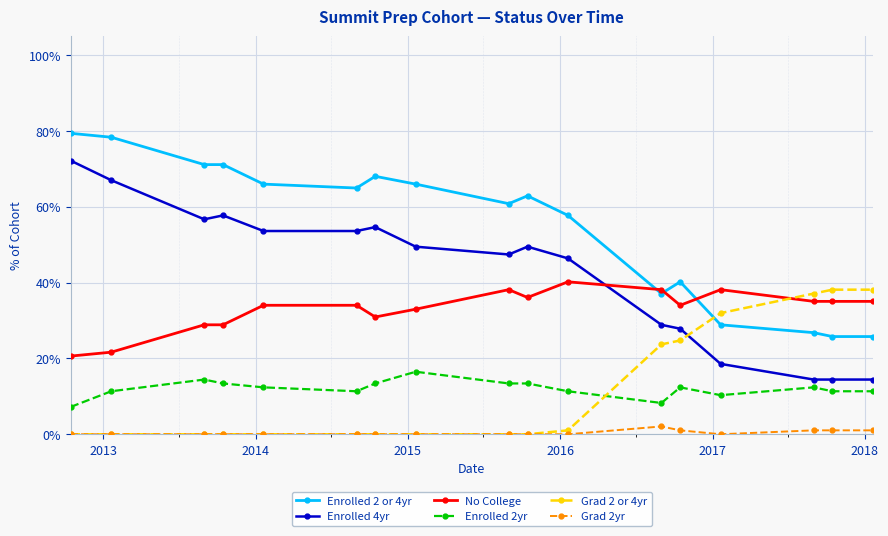

True or false: Enrolled 2yr has more than 1 points higher than both neighbors.

True